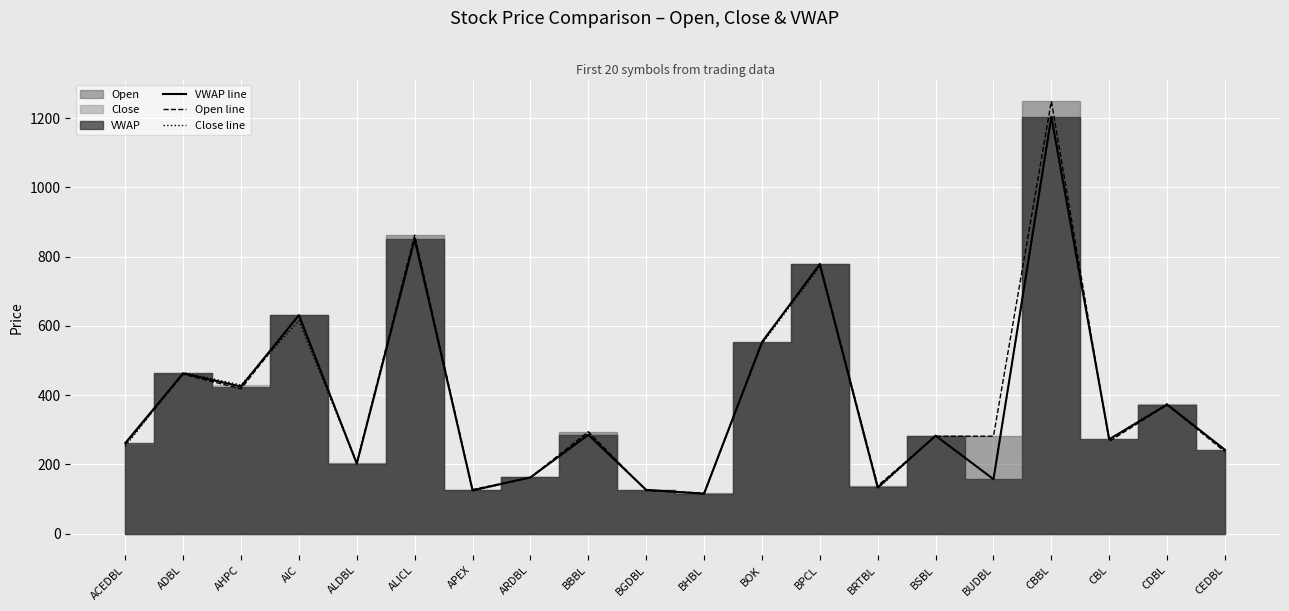

Between BGDBL and CBL, which is larger?

CBL